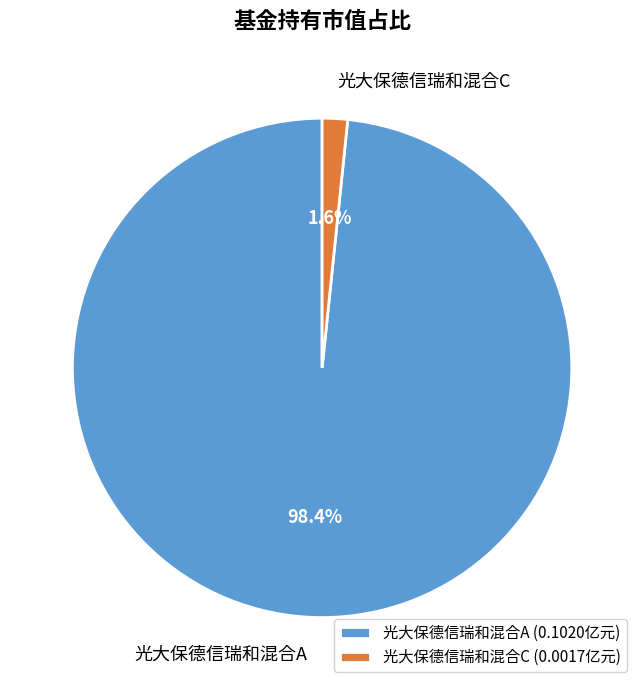

Count the number of slices in the pie.

2